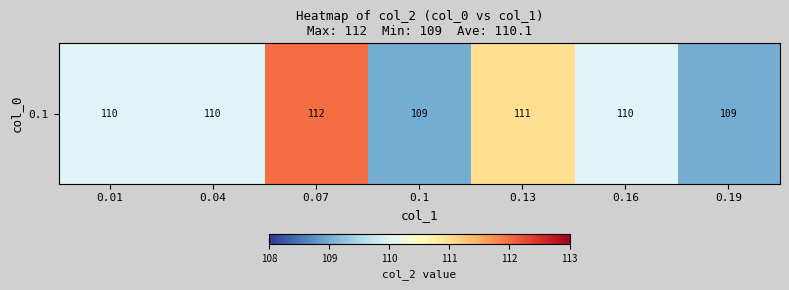

What is the change in value from 0.01 to 0.19?

-1